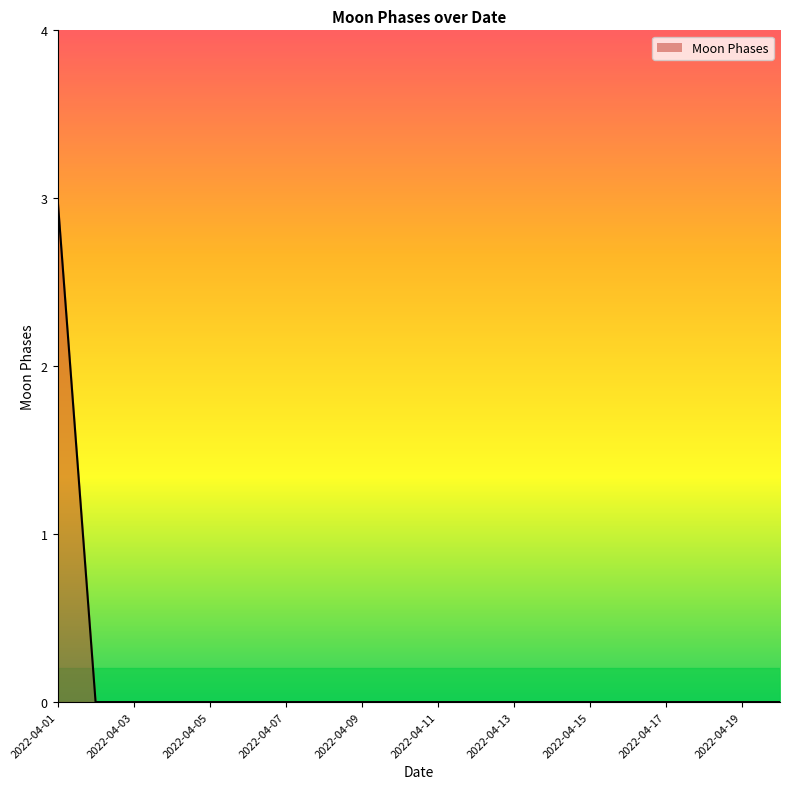

What is the maximum value shown in the chart?

3